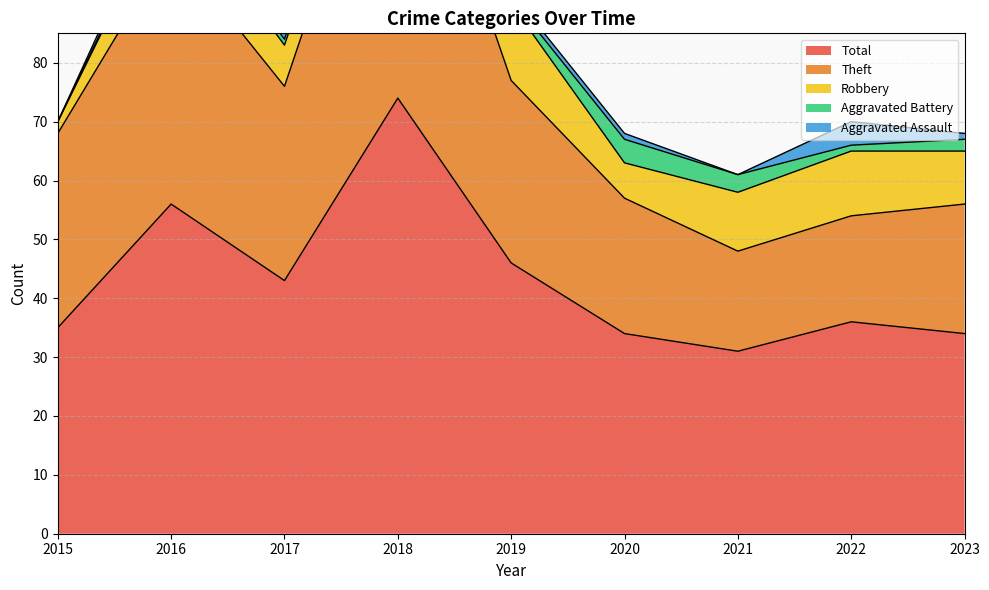

At which label does Theft first exceed 31?

2015